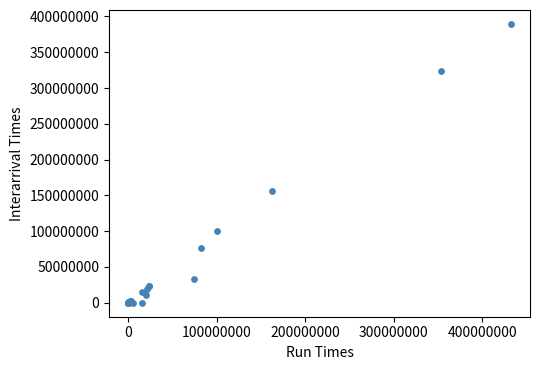

What Y value in the scatter plot is closest to 194675500?

155853000